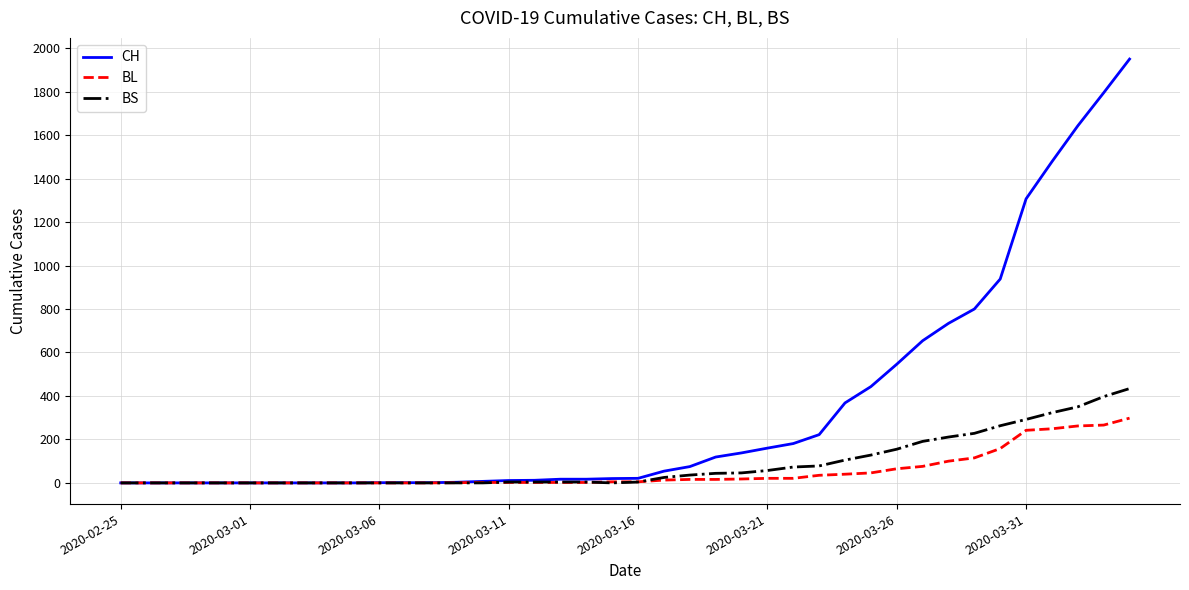

What is the difference between the maximum and second lowest values in the CH series?

1950